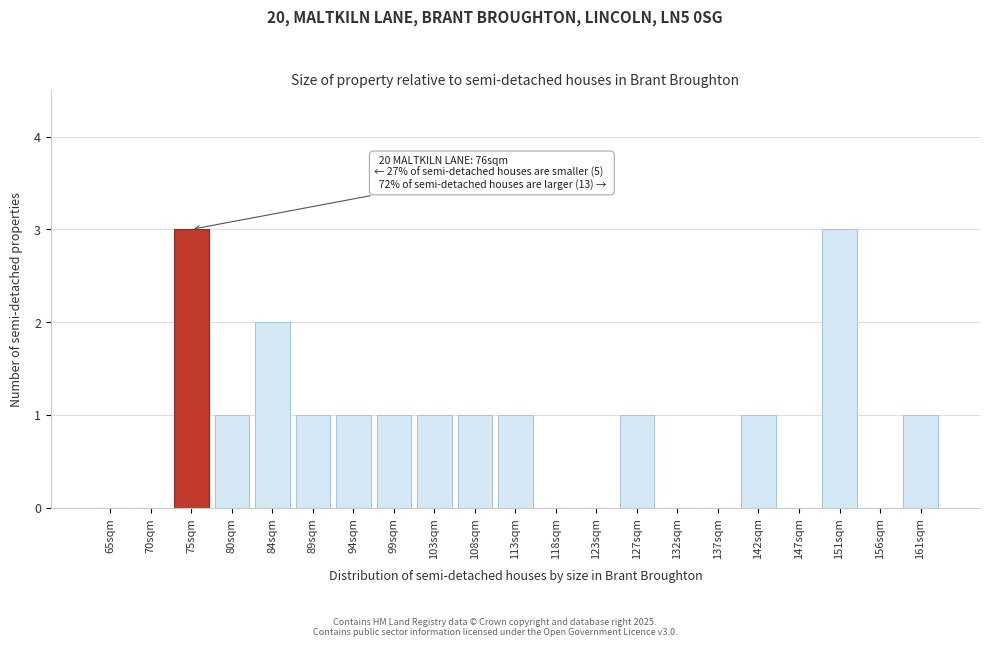

Reading left to right, what are all the values shown in this chart?

65sqm=0	70sqm=0	75sqm=3	80sqm=1	84sqm=2	89sqm=1	94sqm=1	99sqm=1	103sqm=1	108sqm=1	113sqm=1	118sqm=0	123sqm=0	127sqm=1	132sqm=0	137sqm=0	142sqm=1	147sqm=0	151sqm=3	156sqm=0	161sqm=1